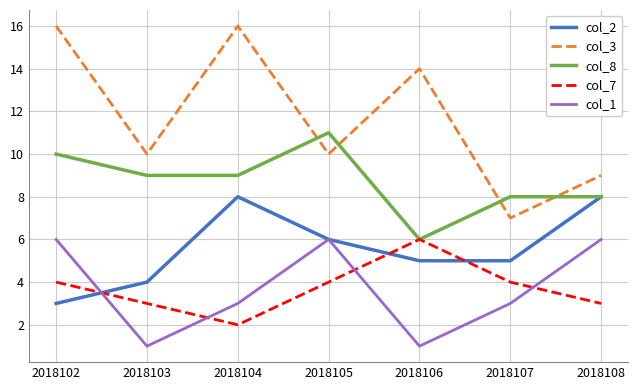

At which category is the sum across all series the highest?

2018102